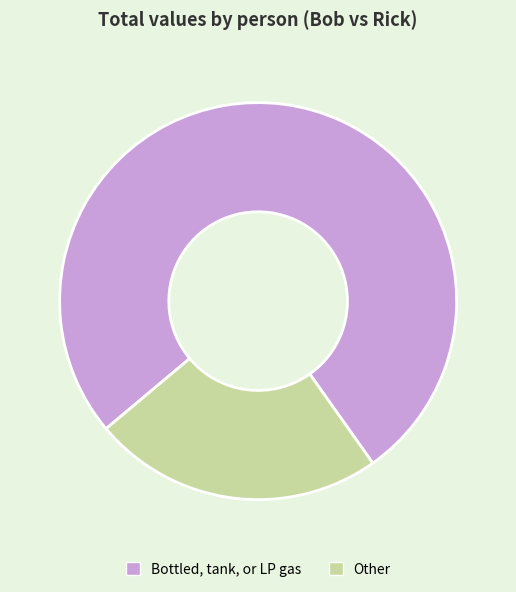

Rank the categories by value from highest to lowest.

Bottled, tank, or LP gas, Other